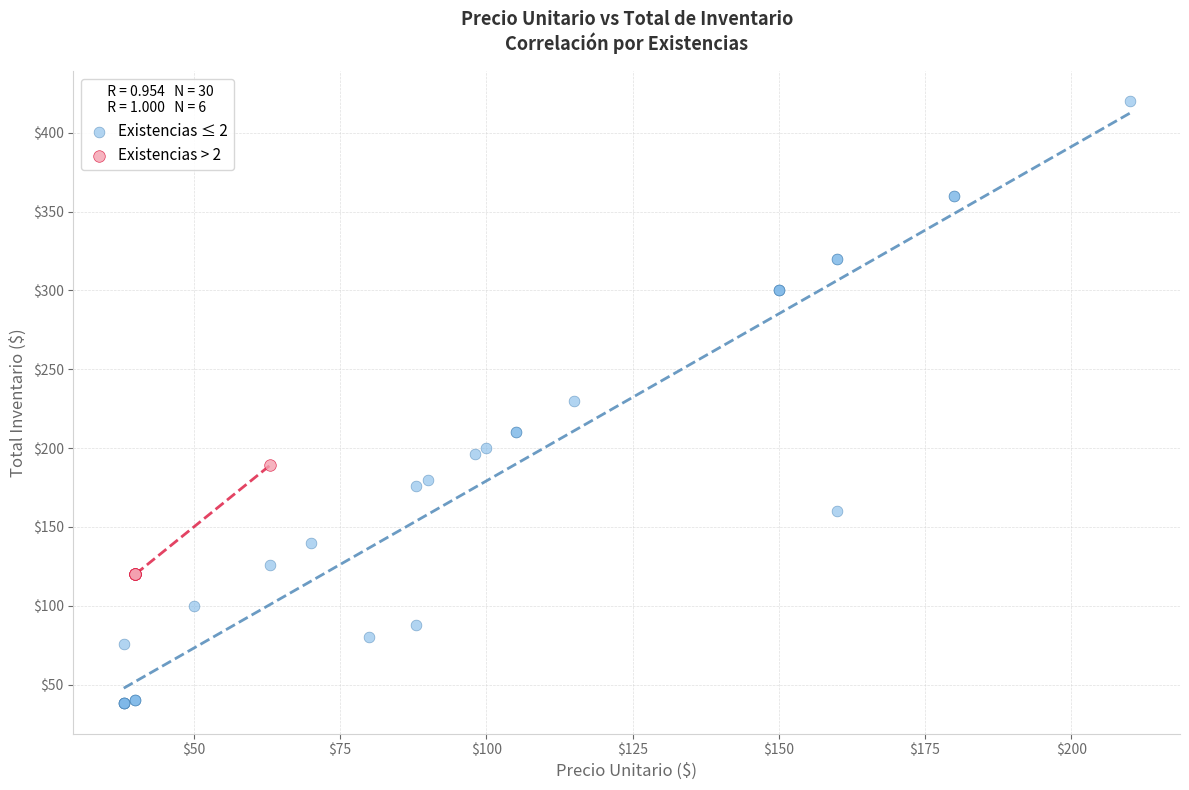

Which series contains the lowest Y value?

Existencias ≤ 2